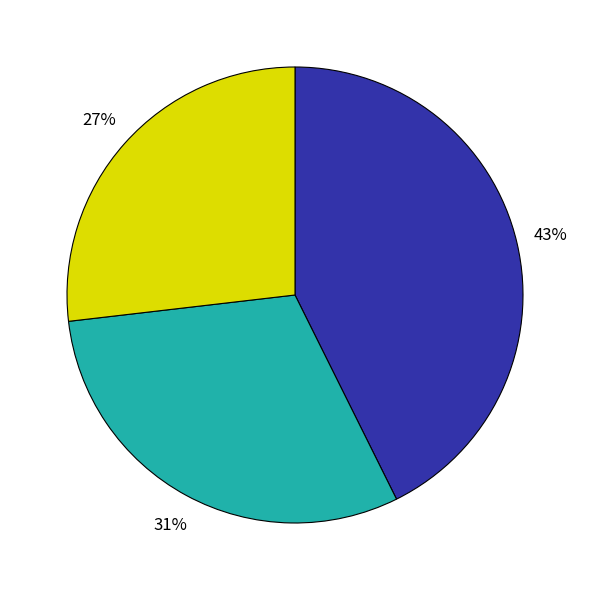

Is there a majority slice in this chart?

No